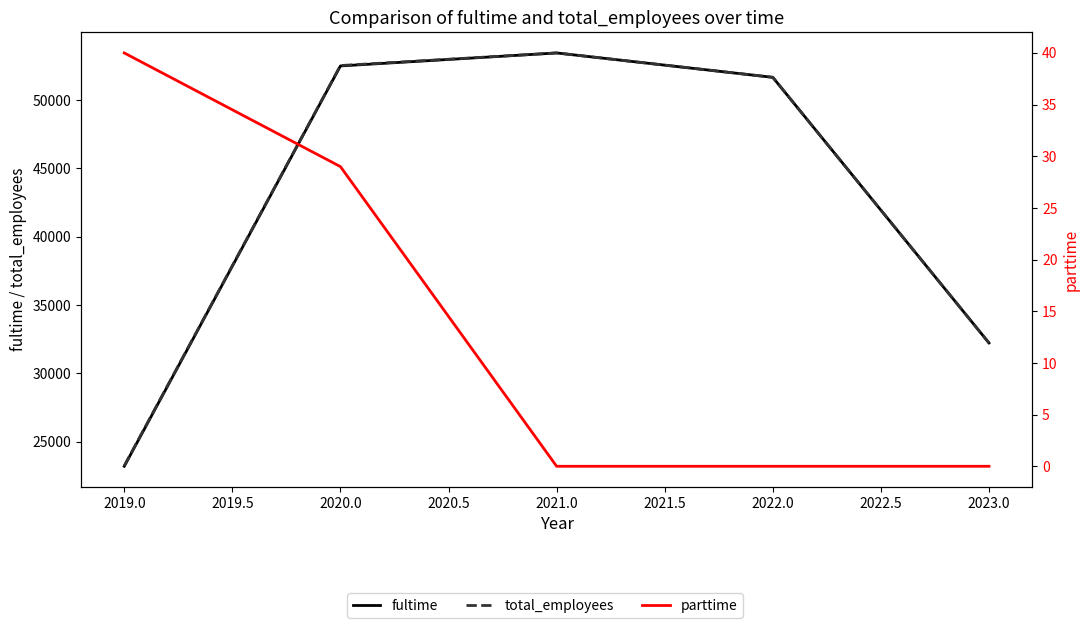

What is the difference between the maximum and minimum values in the fultime series?

30252